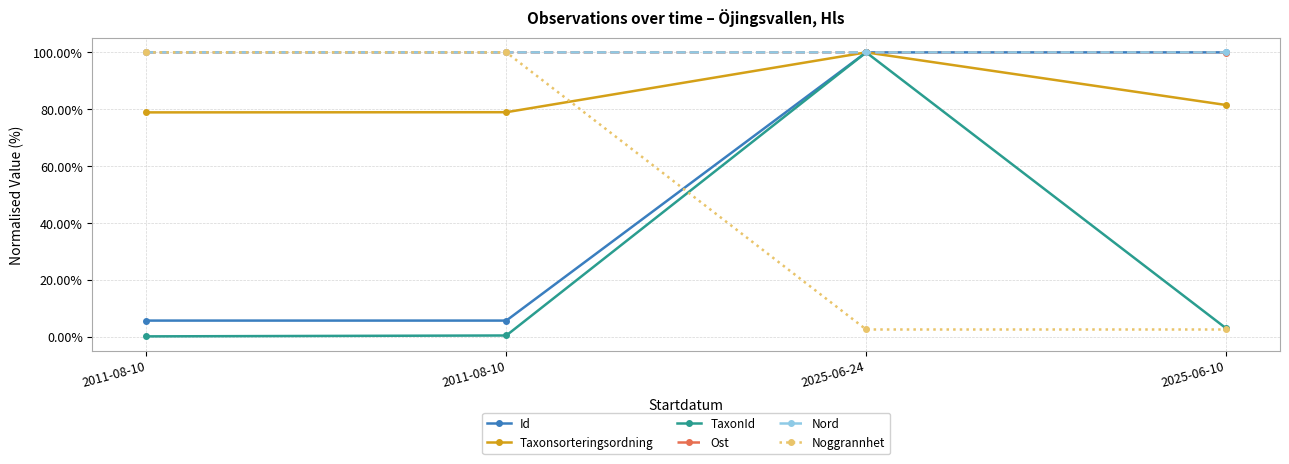

What is the spread (max minus min) of values at 2011-08-10?

99.9